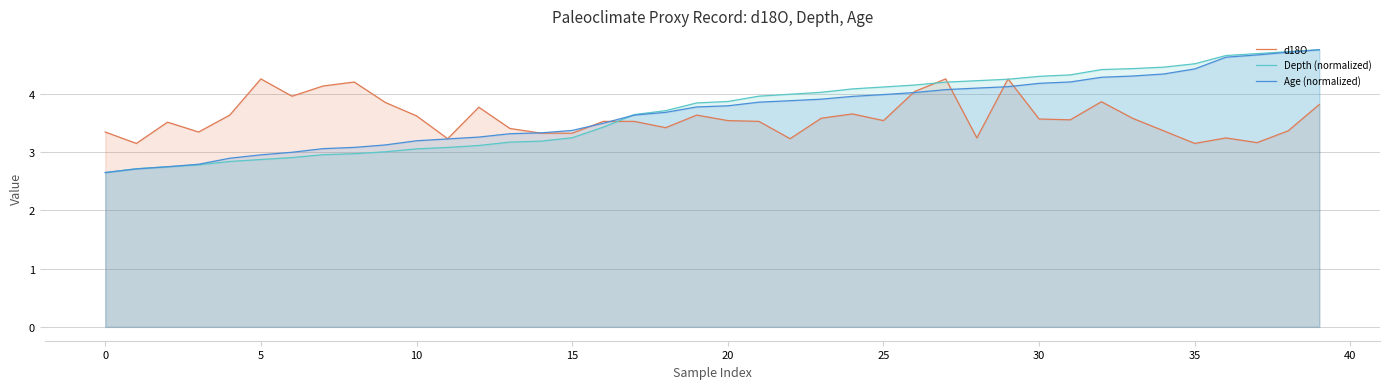

Rank the series at 37 from highest to lowest value.

Depth (normalized), Age (normalized), d18O